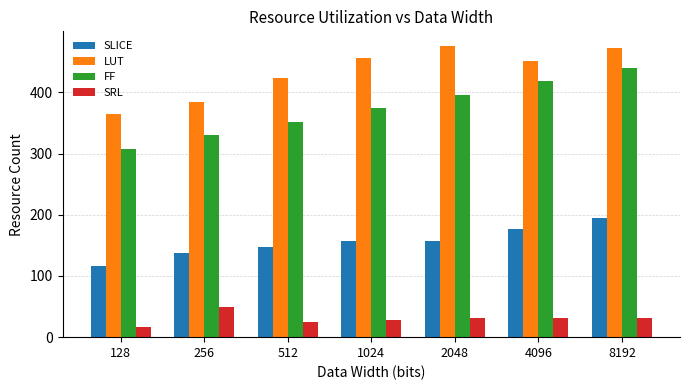

At which label does SRL reach its minimum?

128